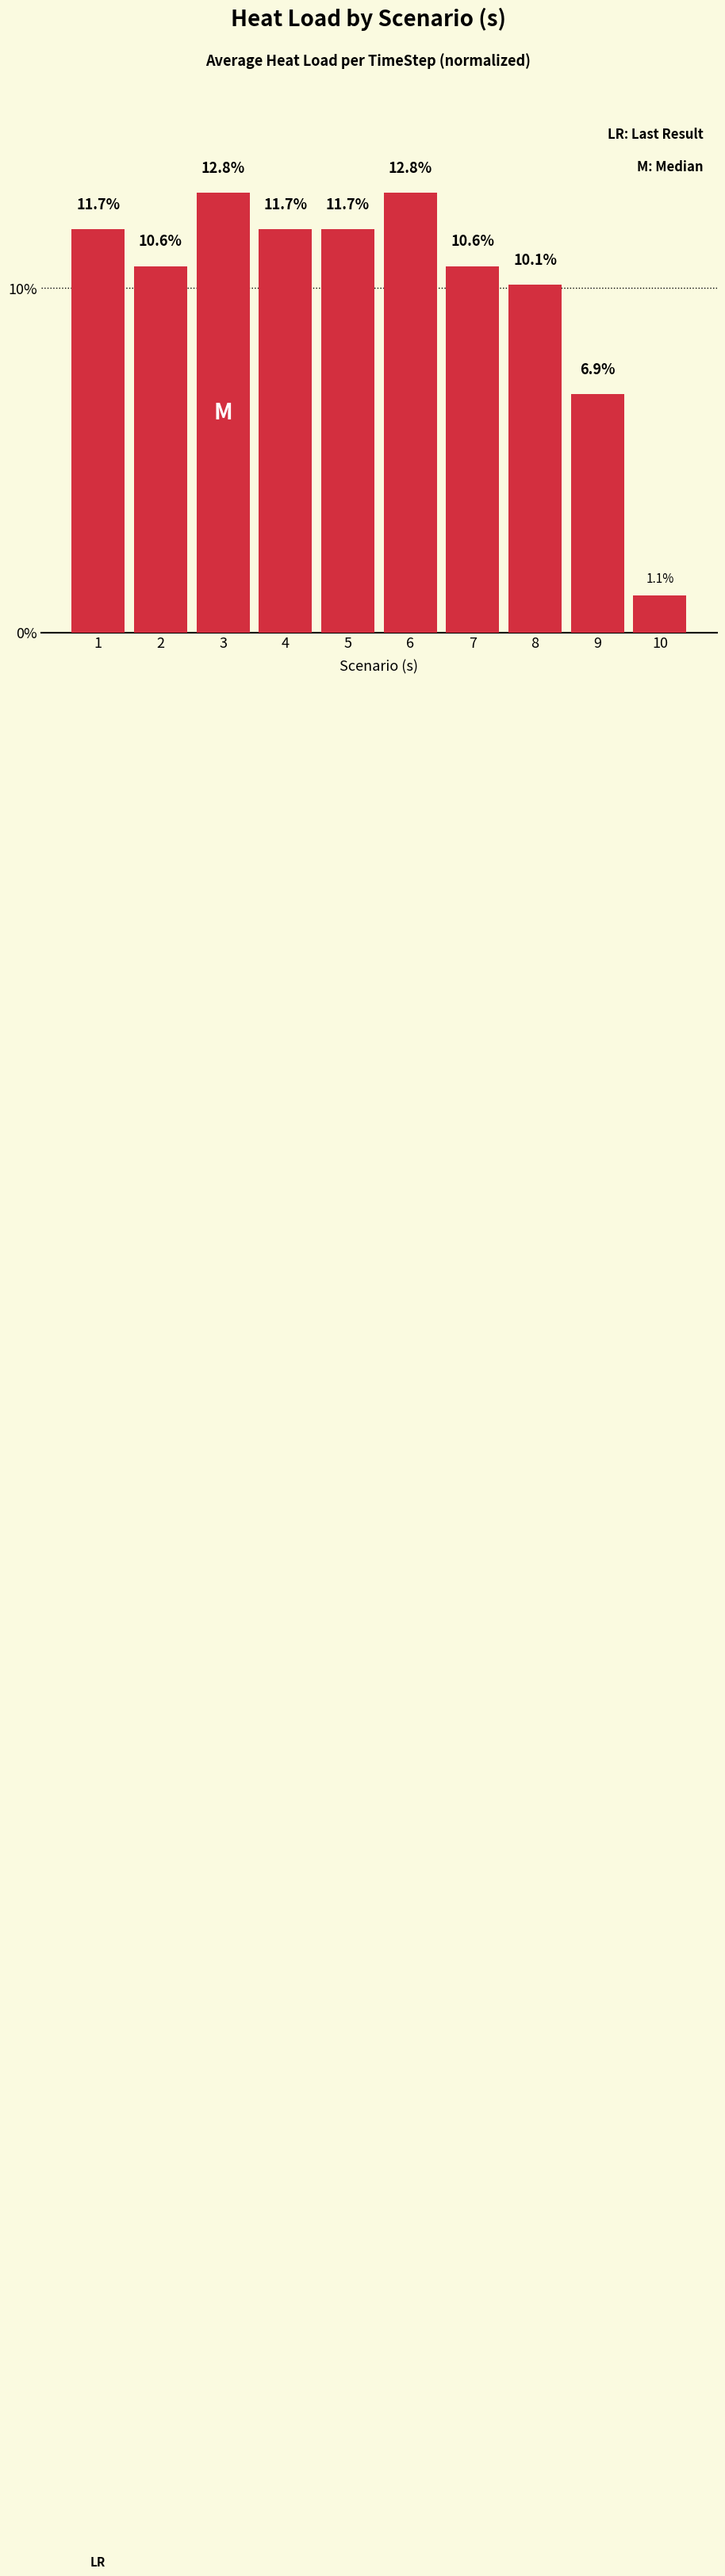

What is the smallest value displayed?

1.1